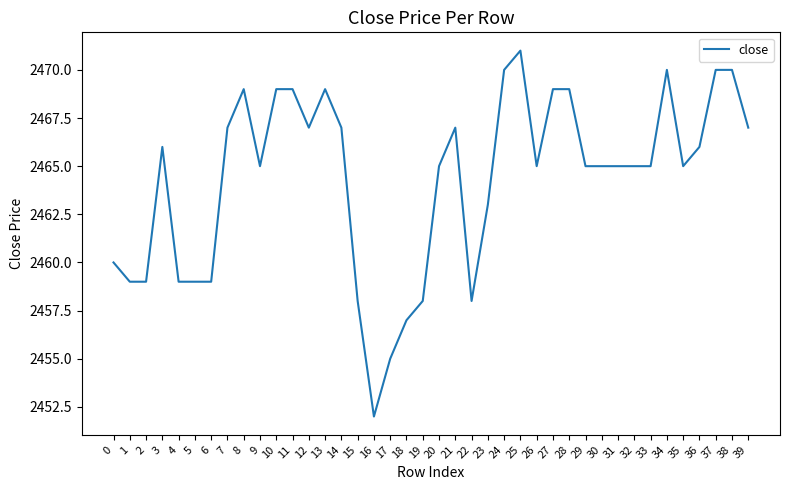

What is the ratio of the value at 26 to the value at 32?

1.0